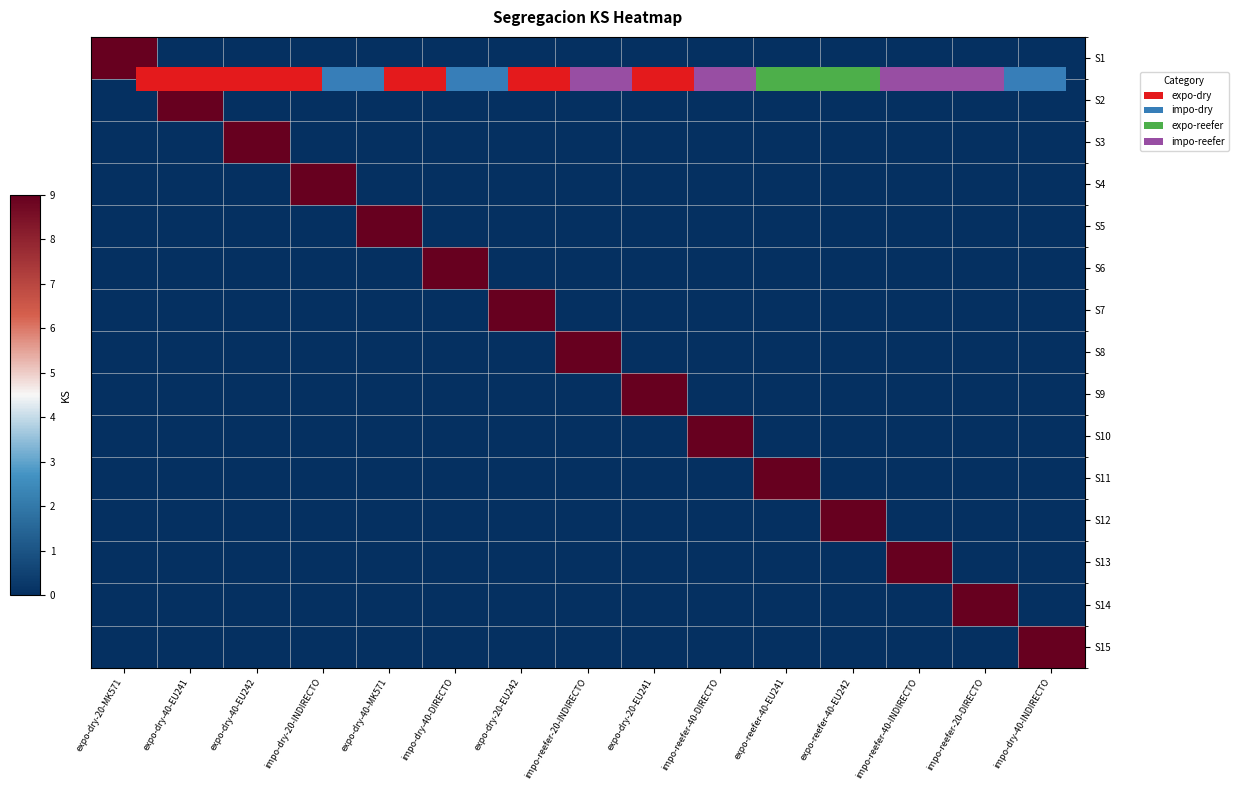

Which category has the highest value across all series?

expo-dry-20-MK571